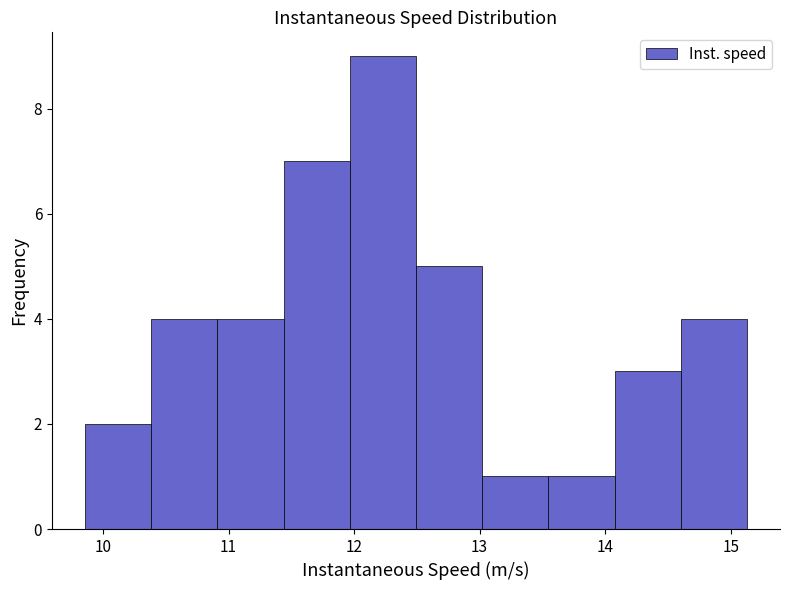

Reading left to right, transcribe this chart: for each bar, give the range it covers on the x-axis and its height. Neither the bar edges nor the heights are printed on the chart, so give them approximately, as read against the axes.

9.9 to 10.4: 2
10.4 to 10.9: 4
10.9 to 11.4: 4
11.4 to 12.0: 7
12.0 to 12.5: 9
12.5 to 13.0: 5
13.0 to 13.5: 1
13.5 to 14.1: 1
14.1 to 14.6: 3
14.6 to 15.1: 4